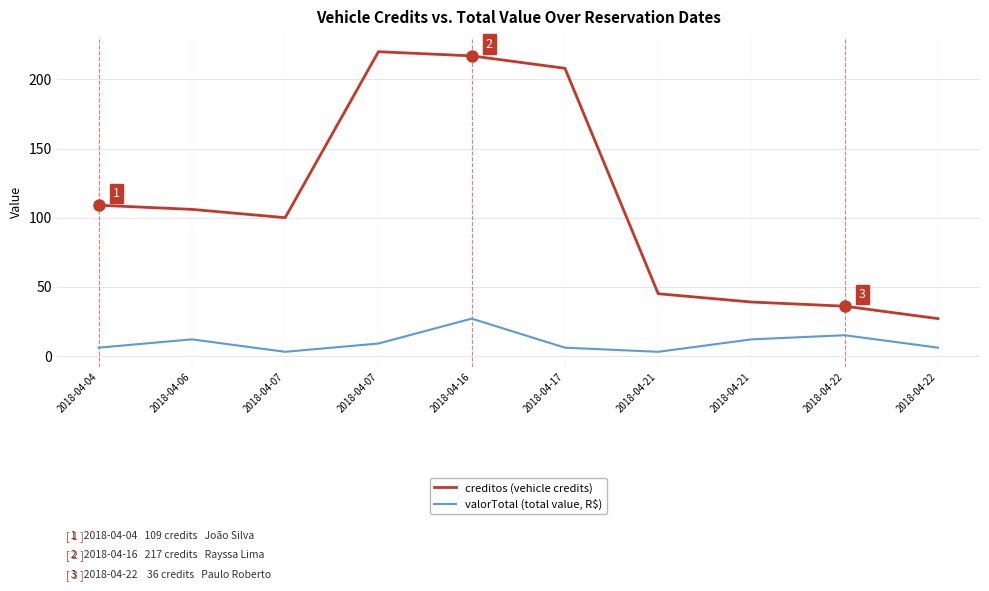

What are all the series names shown in the legend?

creditos (vehicle credits), valorTotal (total value, R$)